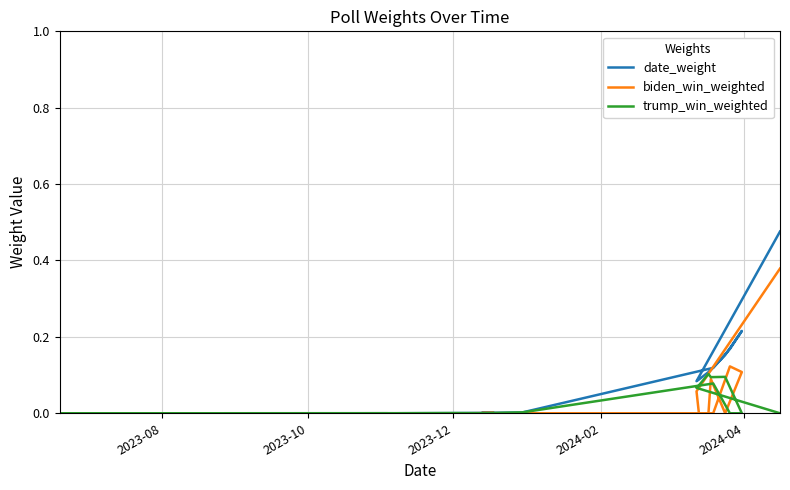

At which label does biden_win_weighted reach its minimum?

2023-12